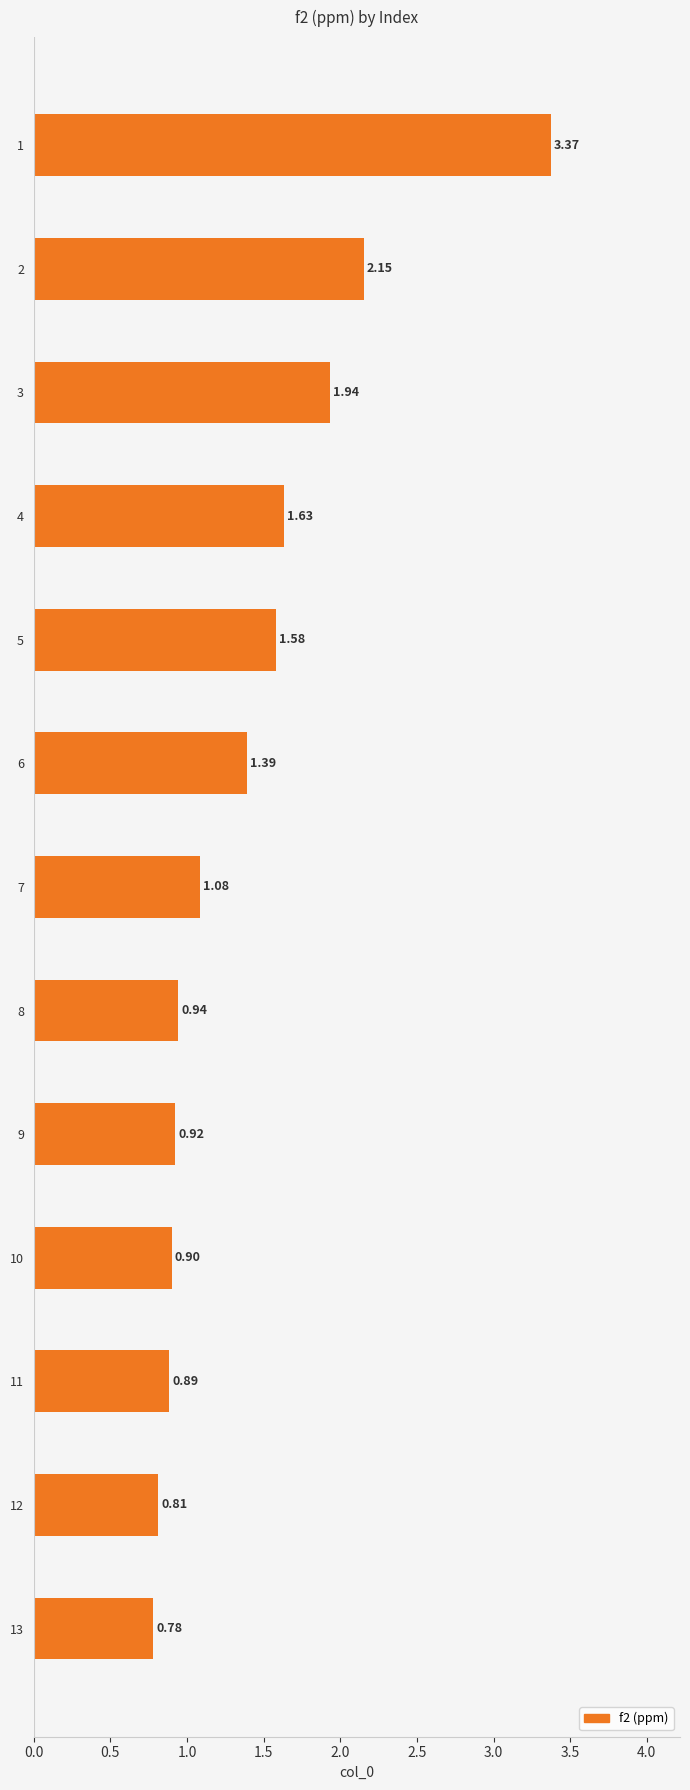

What is the difference between the maximum and minimum values?

2.6